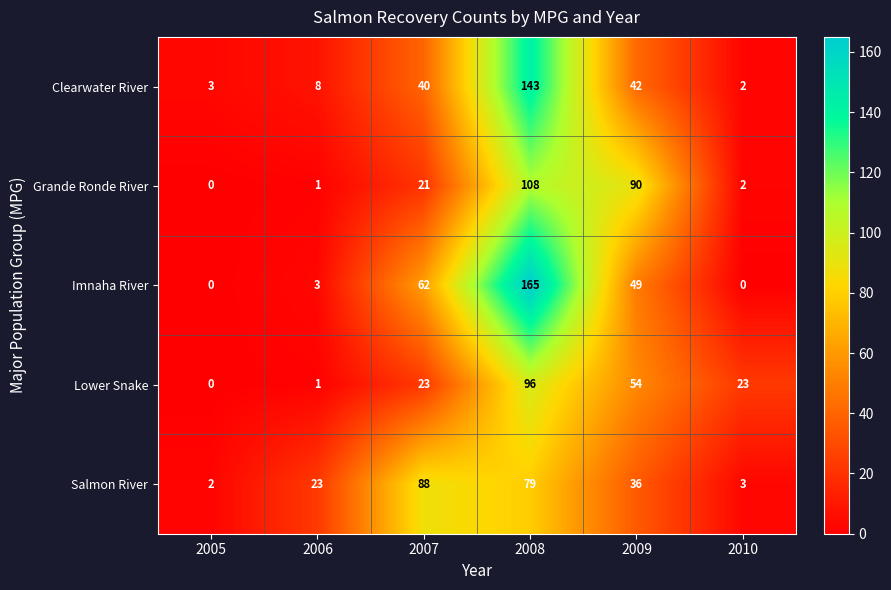

Which series has the largest total across all categories?

Imnaha River